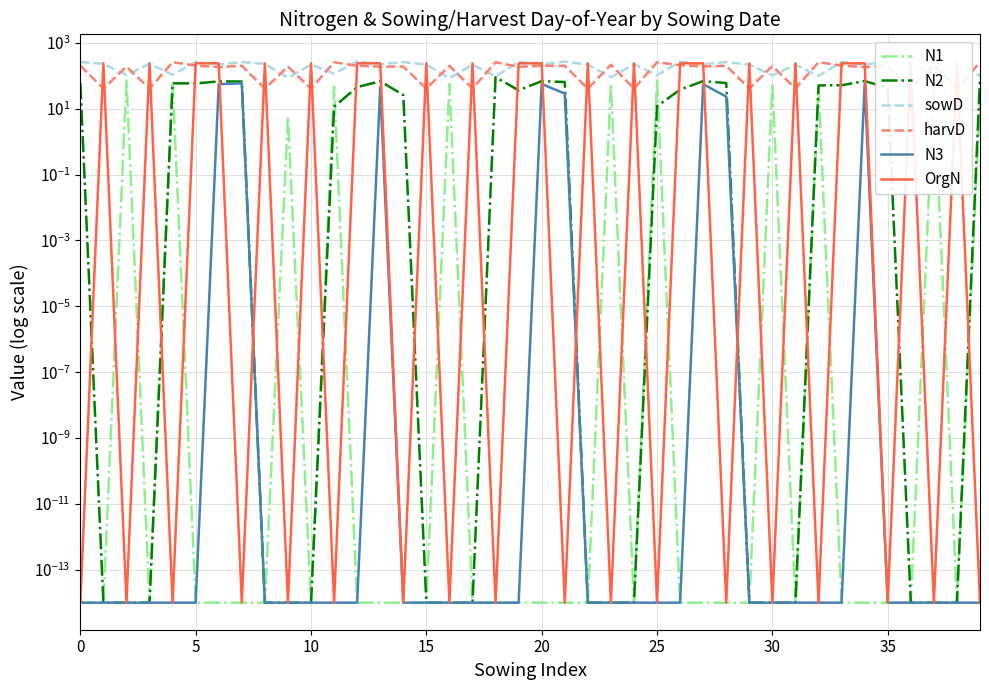

What is the label of the 19th point from the right?

21